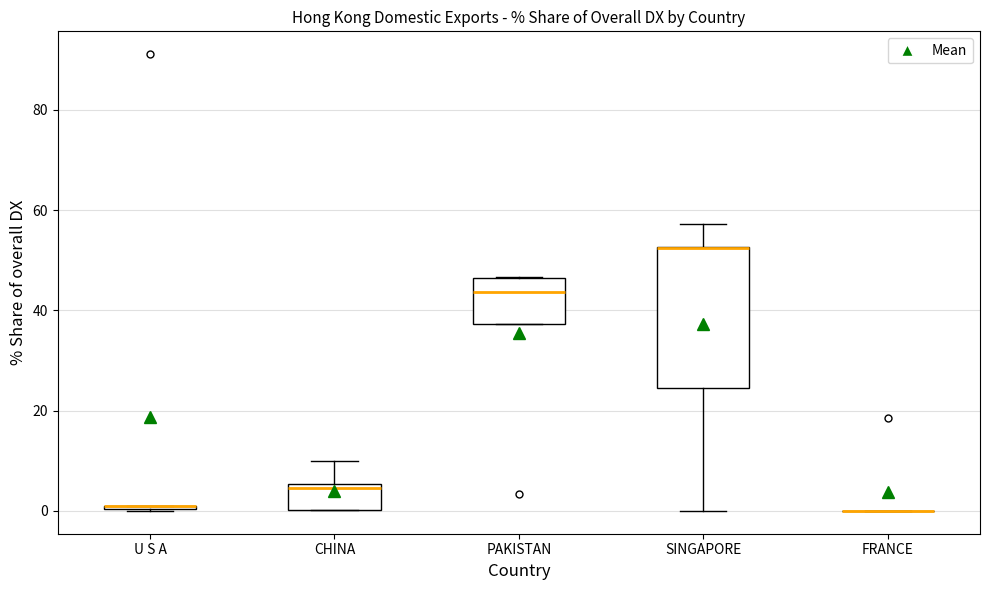

Where is the lower edge of the box for CHINA on the y-axis? The values are not printed on the chart, so give them approximately, as read against the axis.

0